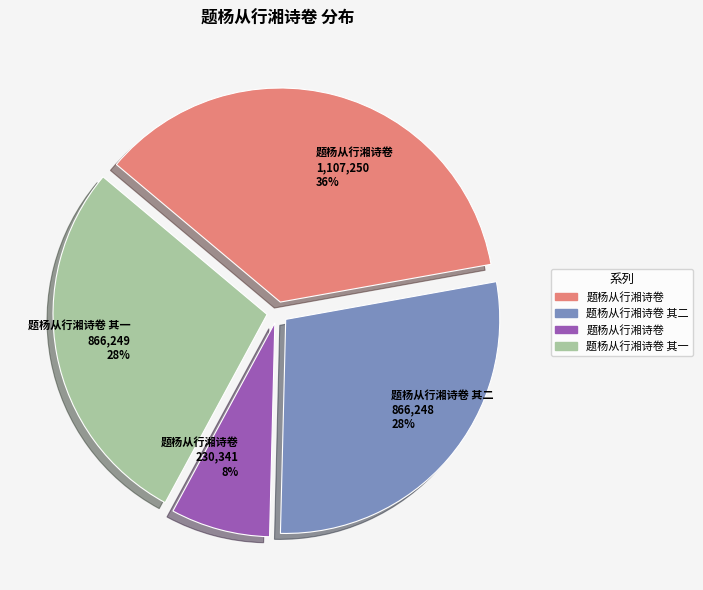

Does any single category account for the majority?

No